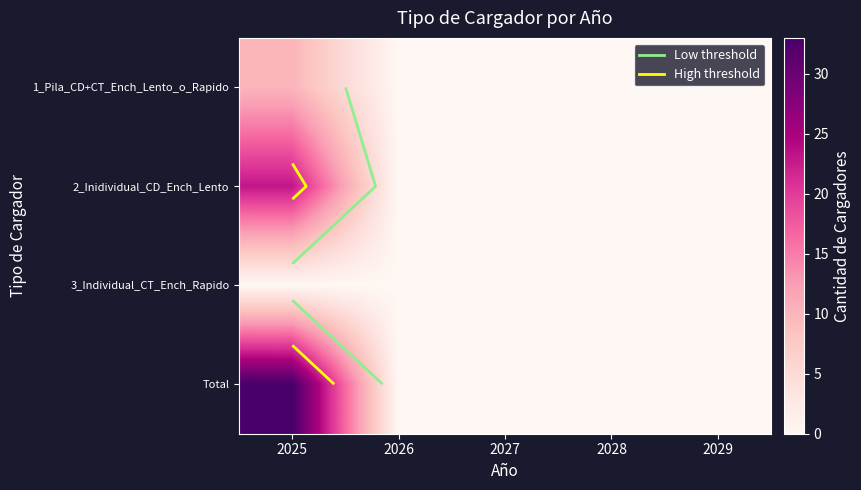

Is the value of Total at 2029 greater than the value of 1_Pila_CD+CT_Ench_Lento_o_Rapido at 2029?

No